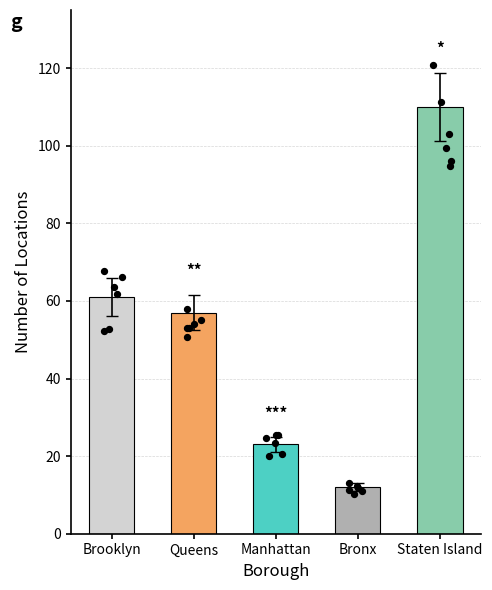

Between Bronx and Staten Island, which is larger?

Staten Island